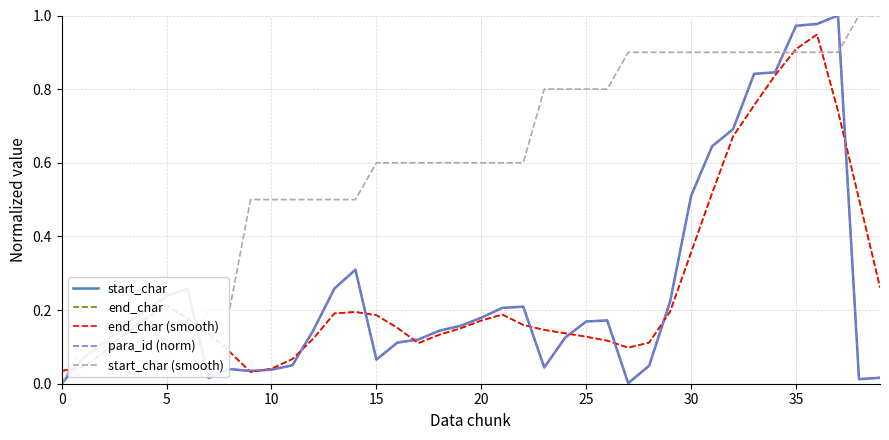

Which series has the largest total across all categories?

start_char (smooth)